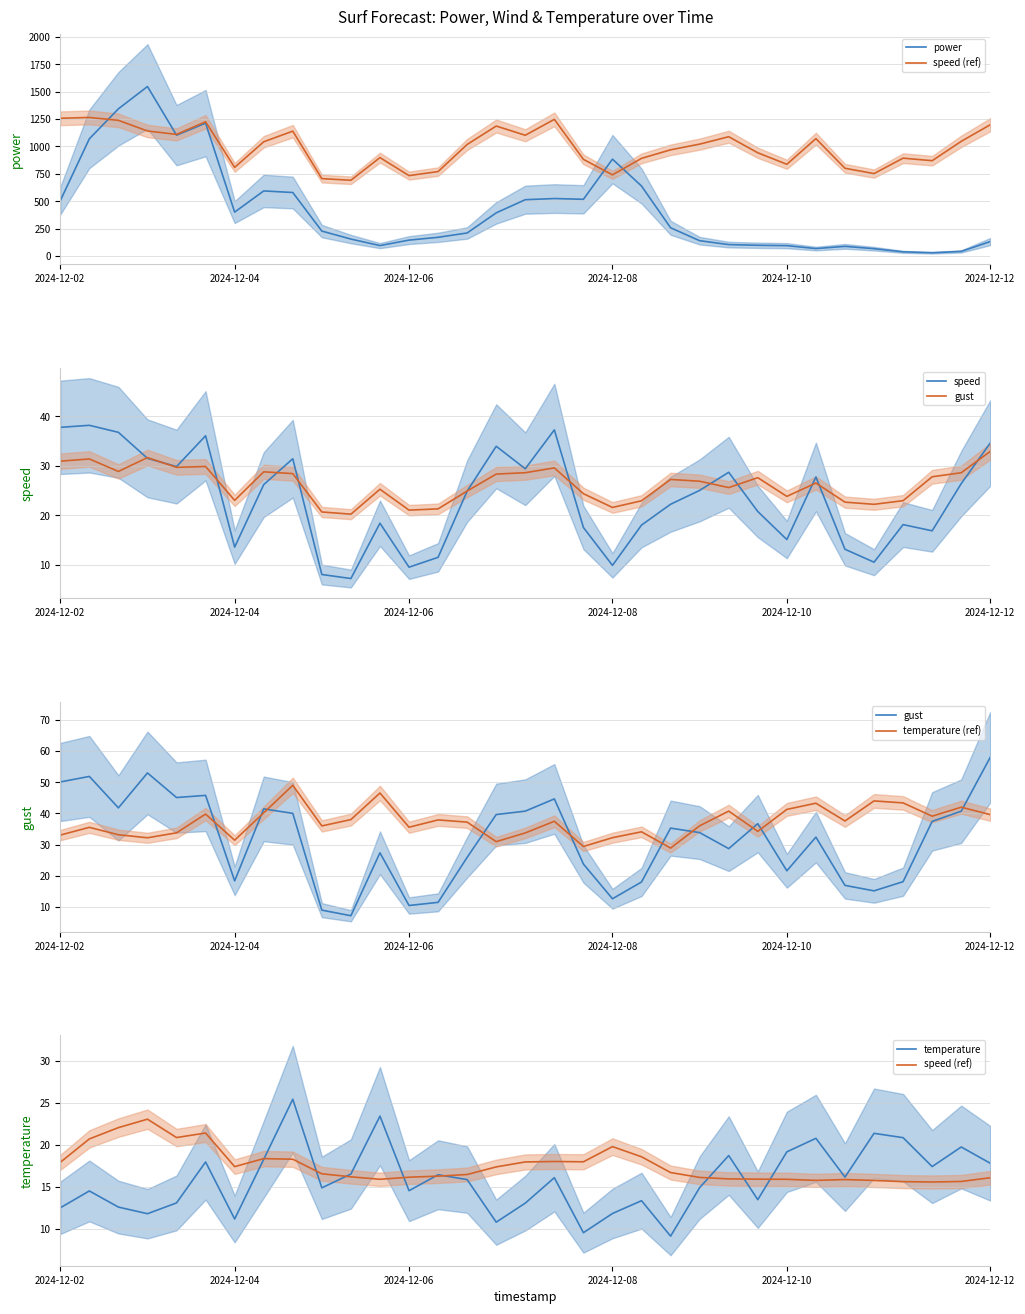

Is this an area chart (filled region under the line)?

No